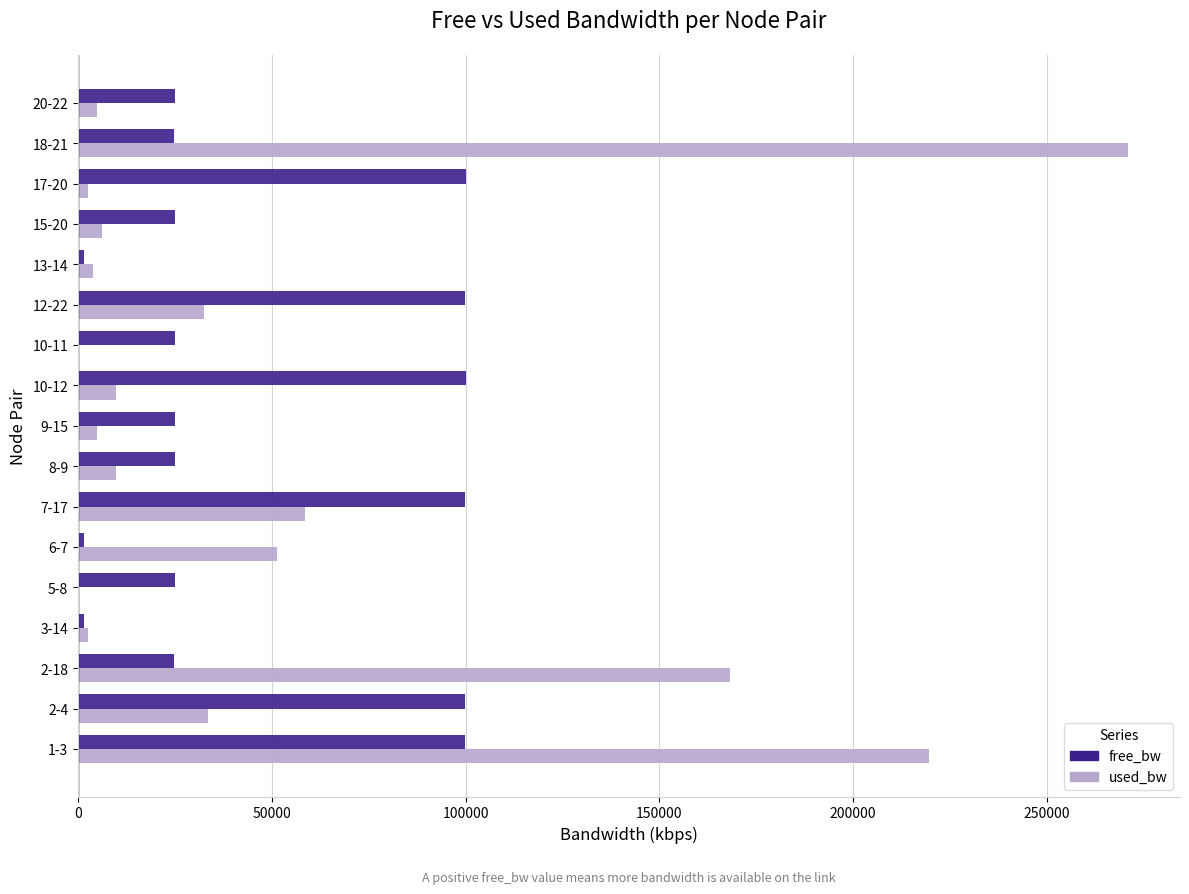

Is the value of used_bw at 2-4 greater than the value of free_bw at 17-20?

No